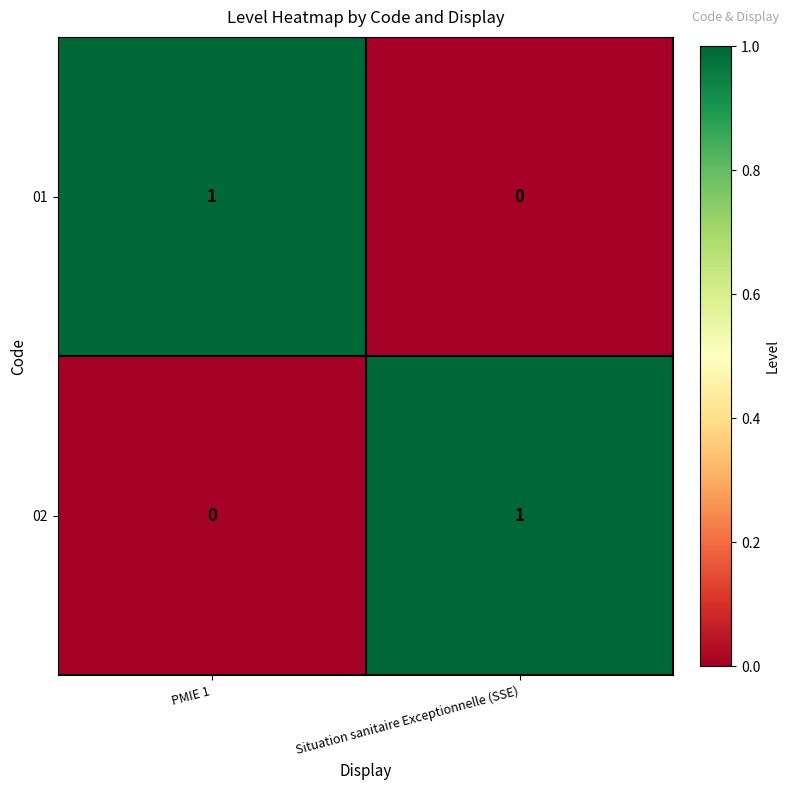

What is the maximum value shown in the chart?

1